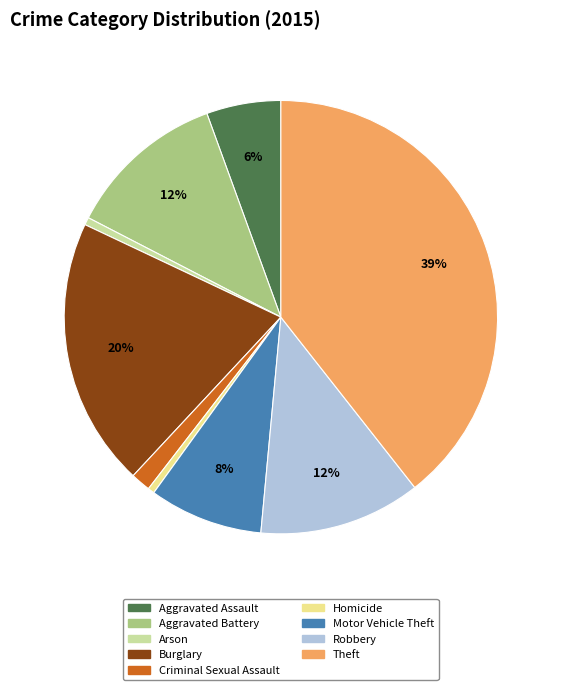

Approximately how many times larger is the value at Robbery compared to Burglary?

0.6